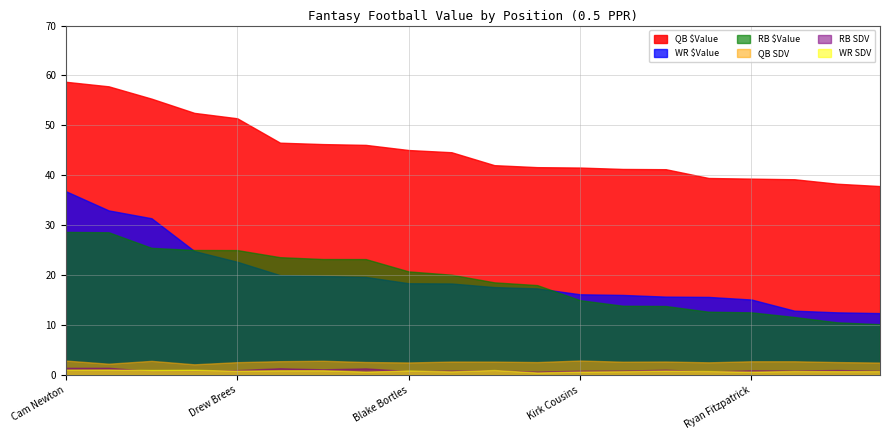

What is the label of the 7th point from the left?

Eli Manning